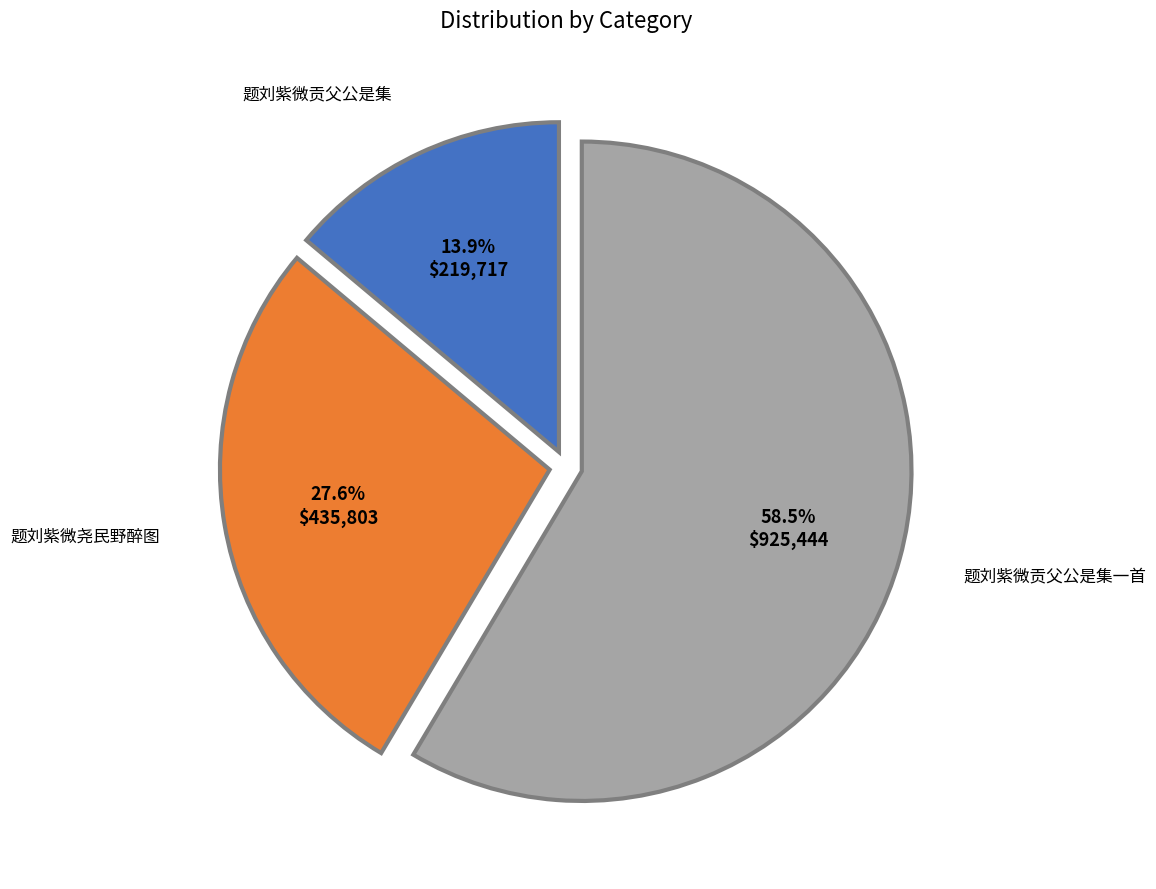

To the nearest percent, what percentage of the pie is 题刘紫微贡父公是集?

14%